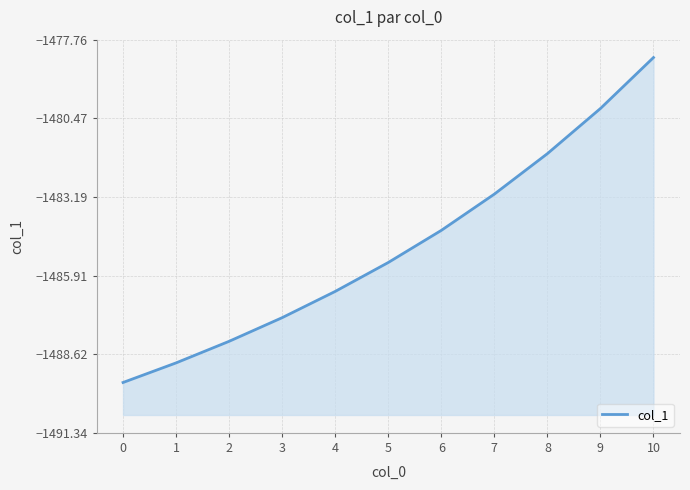

Count the number of categories in the chart.

11